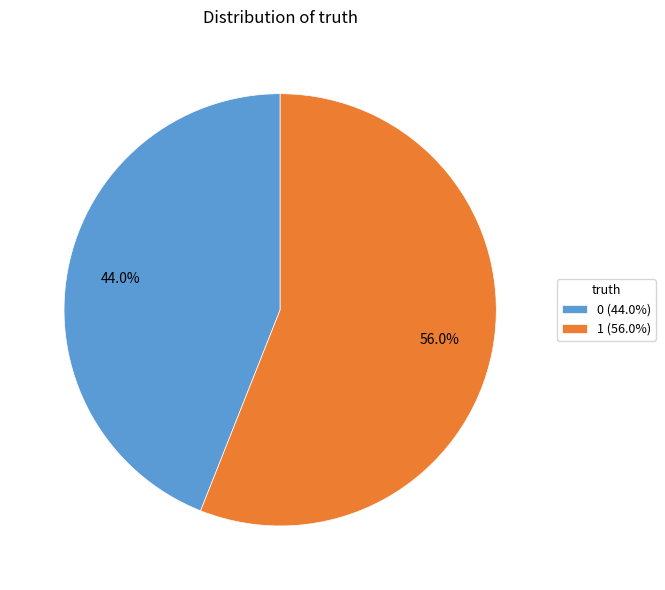

What percentage is the 1 slice, to the nearest percent?

56%